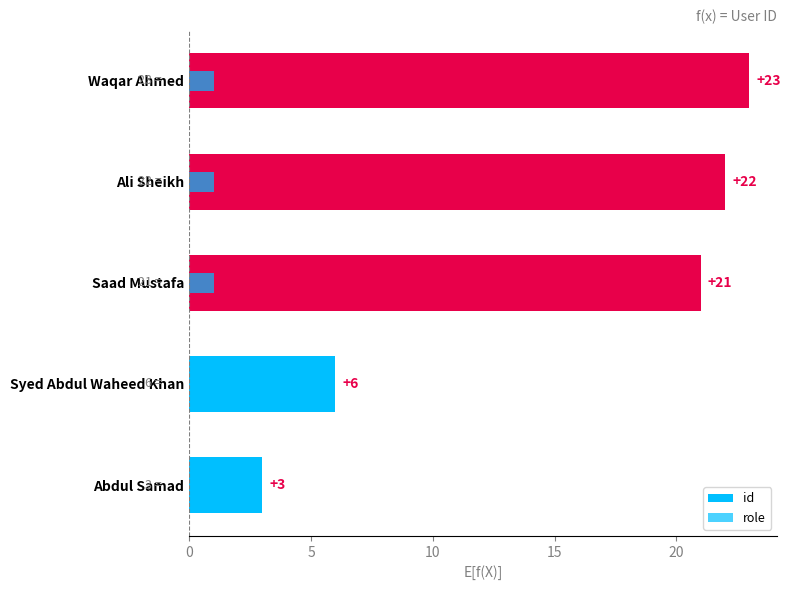

What is the sum of all id values?

75.0